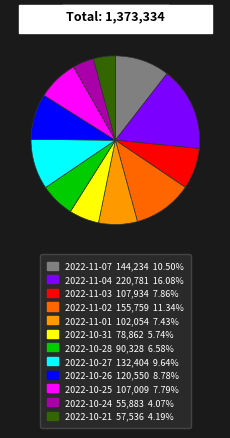

What is the largest slice in the pie chart?

2022-11-04